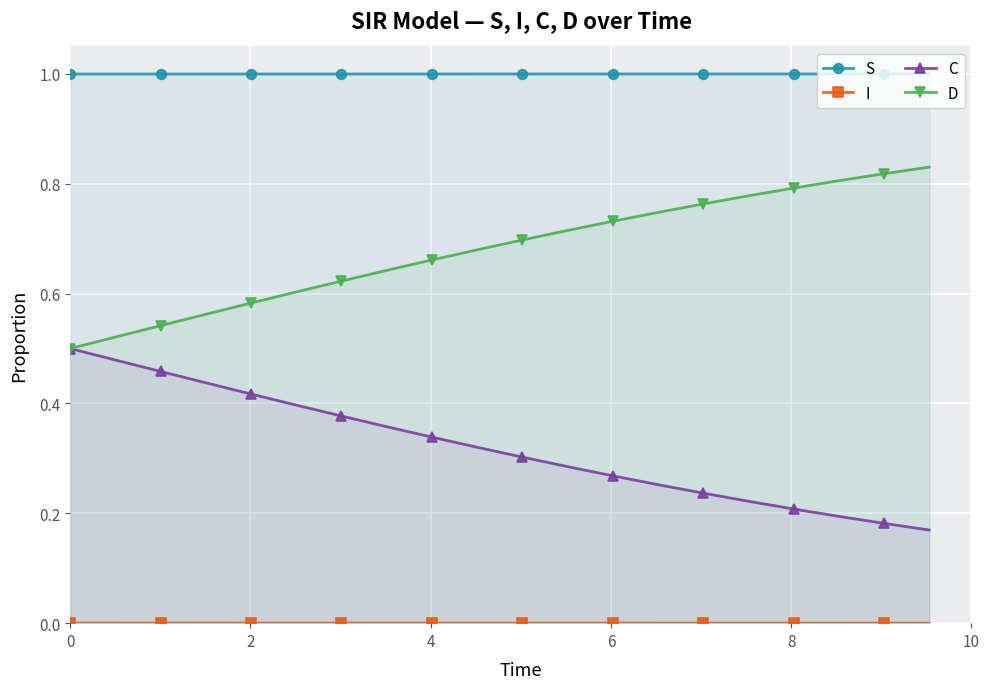

What is the greatest value displayed?

1.0